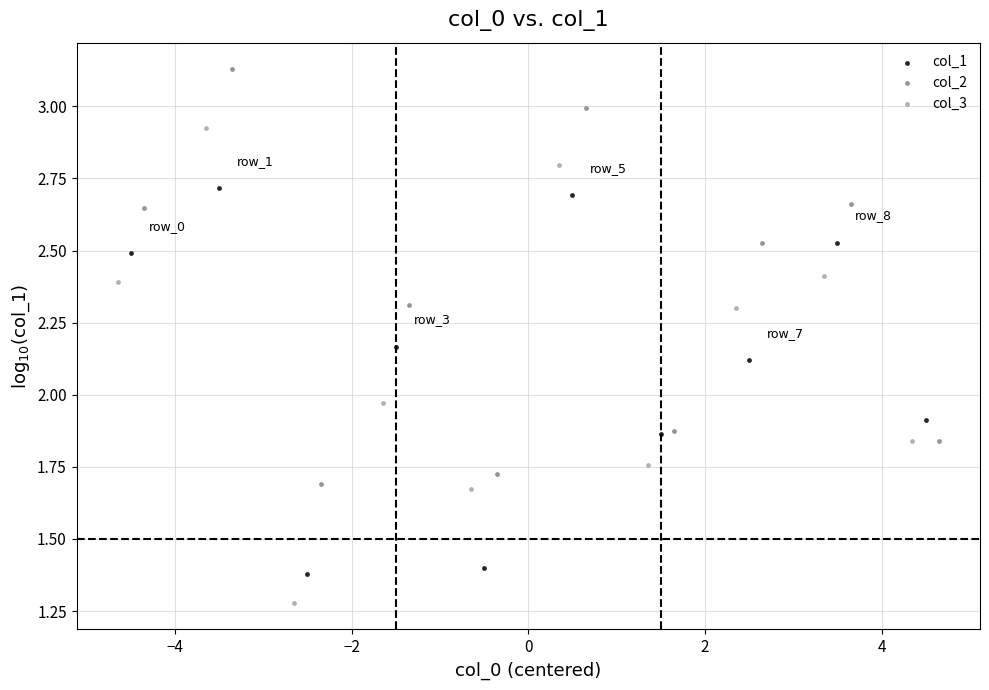

Which series contains the highest Y value?

col_2